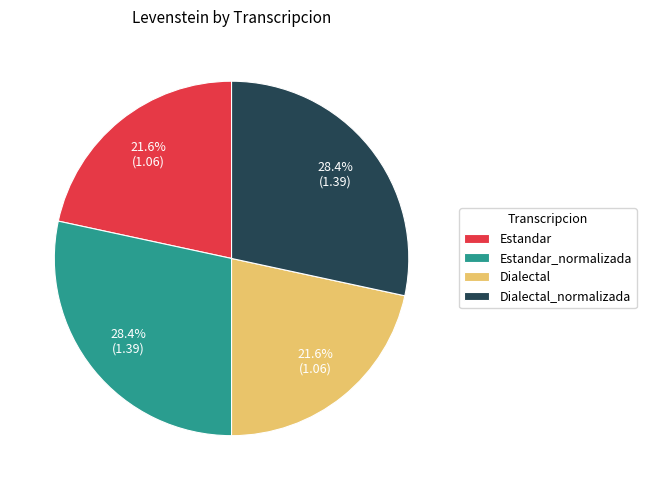

Is it true that Estandar_normalizada is 28% of the pie?

True